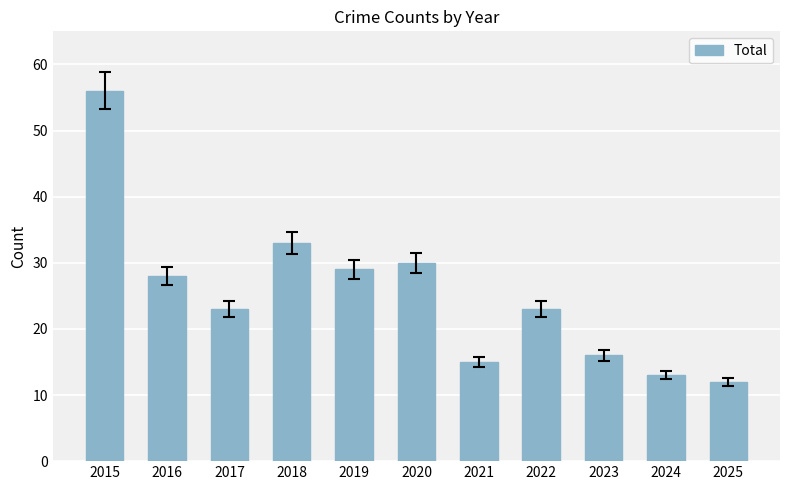

What is the value of the 9th bar from the left?

16